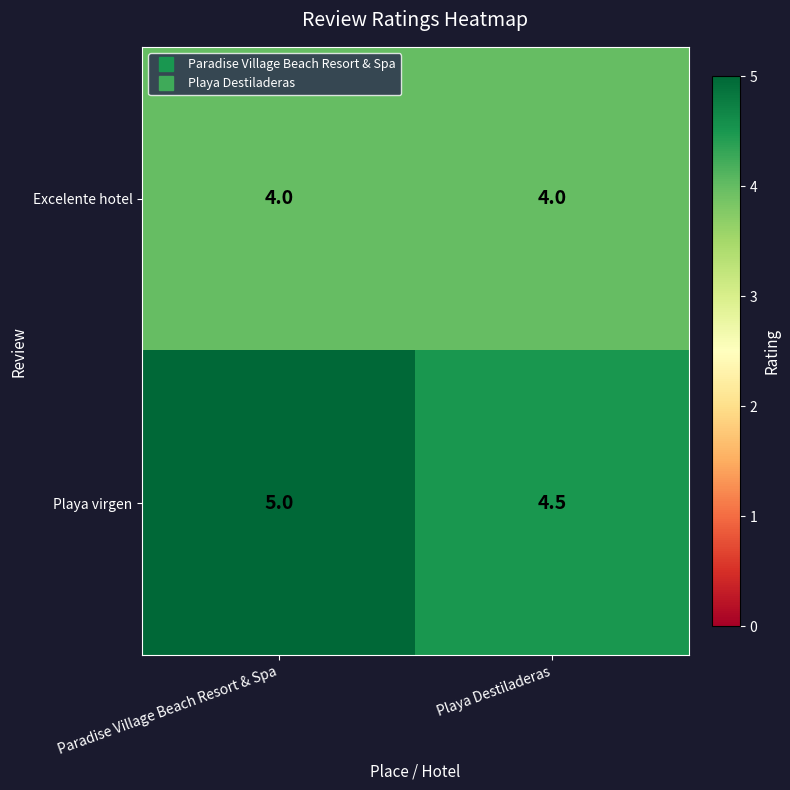

The value of Excelente hotel at Paradise Village Beach Resort & Spa is 5.6. True or false?

False